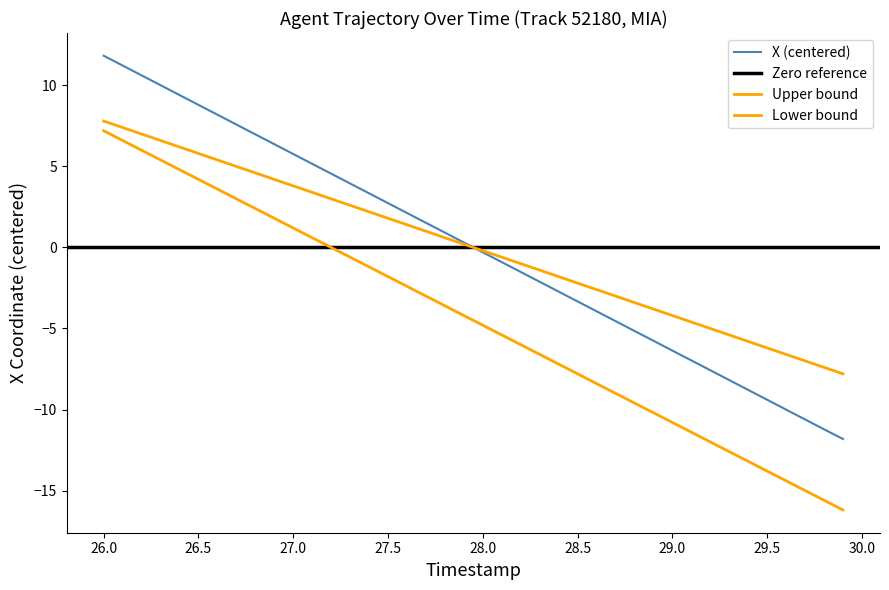

Between 28.3 and 28.9, which is larger?

28.3